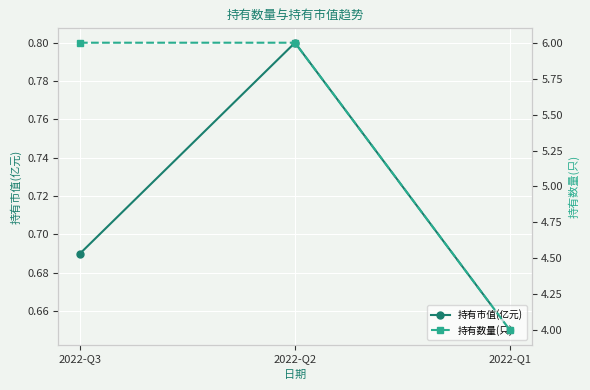

Reading left to right, what are all the values shown in this chart?

持有市值(亿元): 0.7	0.8	0.7
持有数量(只): 6.0	6.0	4.0